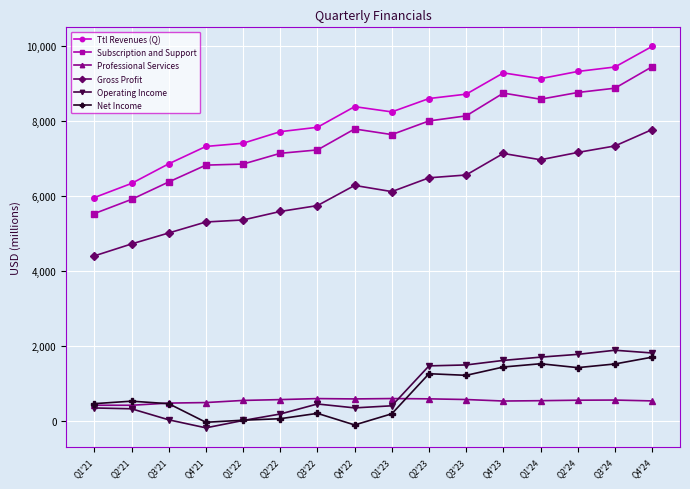

Which series has the largest total across all categories?

Ttl Revenues (Q)